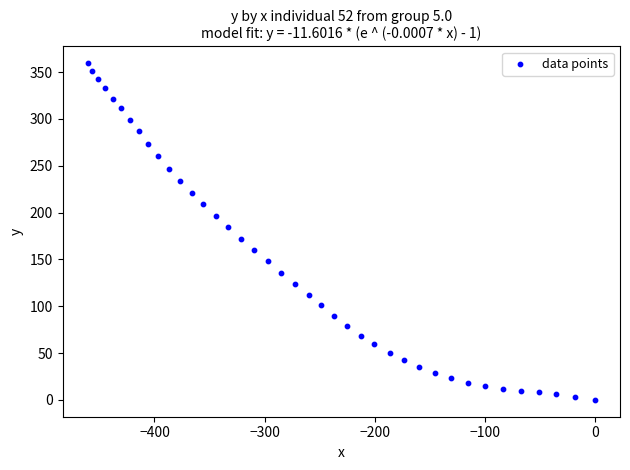

What is the range of X values (max minus min)?

460.5